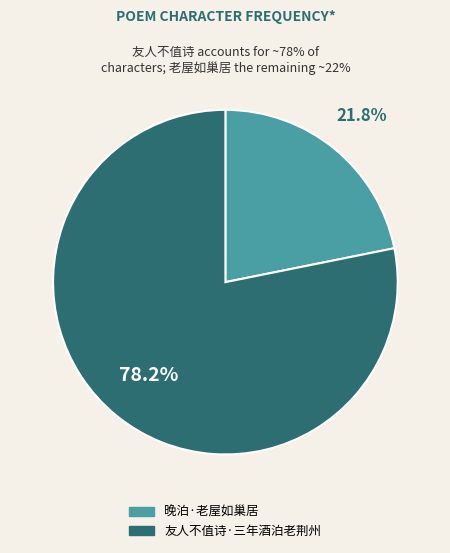

Does 友人不值诗·三年酒泊老荆州 represent more than half of the total?

Yes